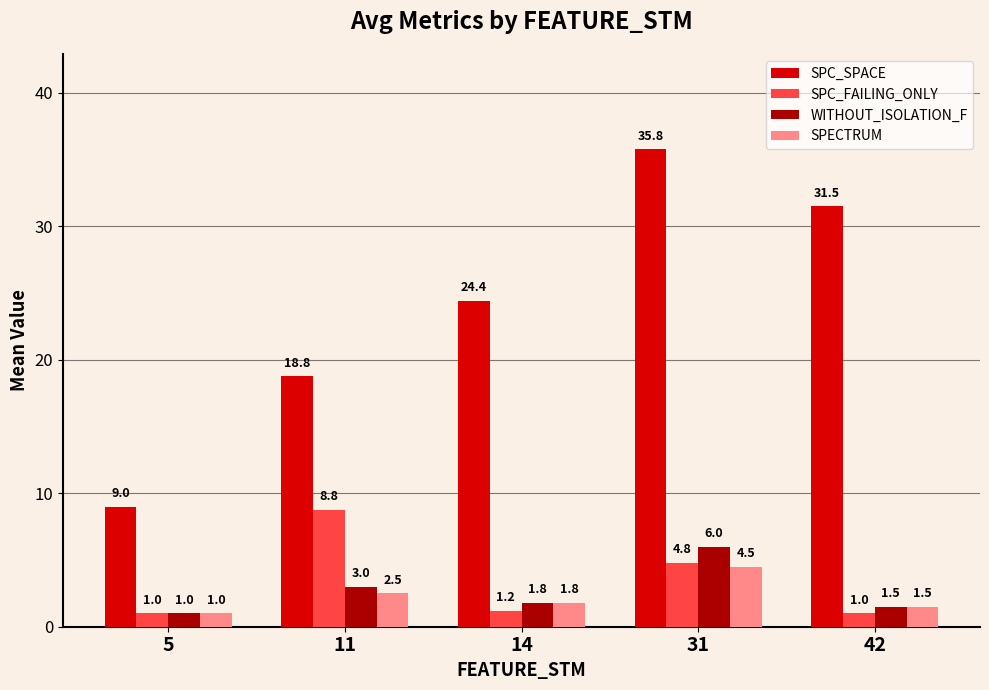

What is the difference between the maximum and second lowest values in the WITHOUT_ISOLATION_F series?

4.5